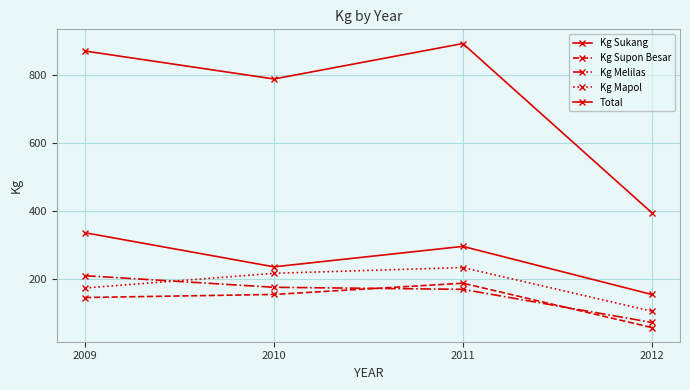

Is this an area chart (filled region under the line)?

No